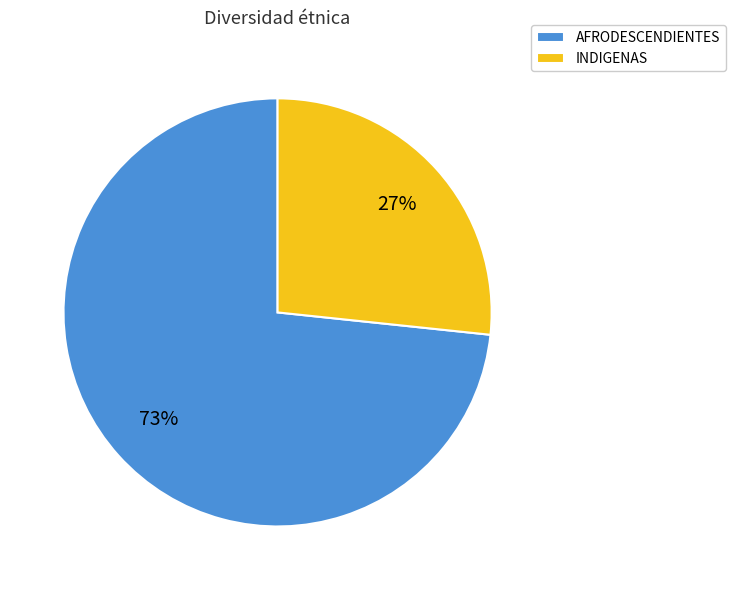

Is it true that INDIGENAS is 21% of the pie?

False